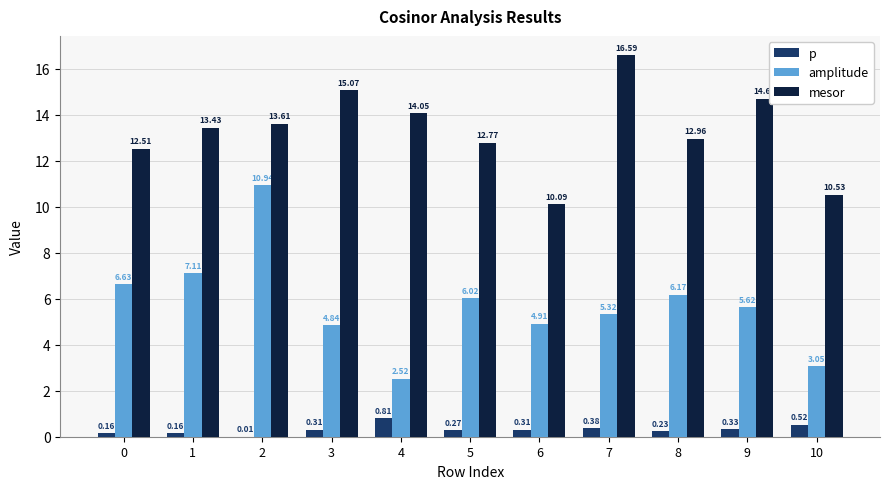

How many groups of bars are there?

11